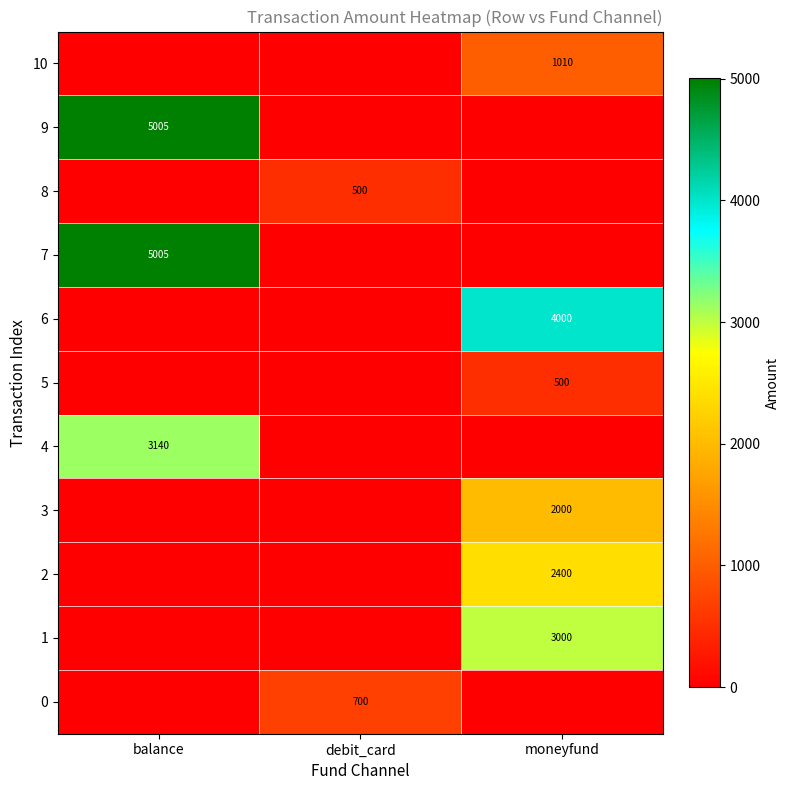

True or false: 0 has a value of 1090 at debit_card.

False